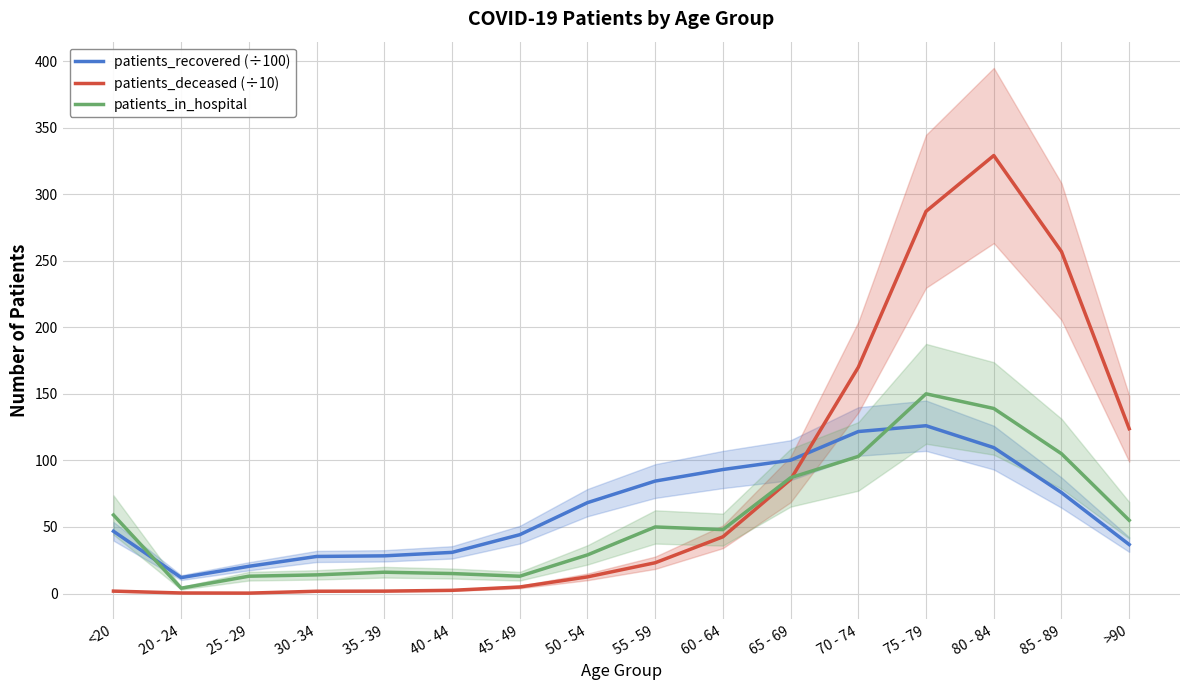

Which category has the lowest value across all series?

25 - 29